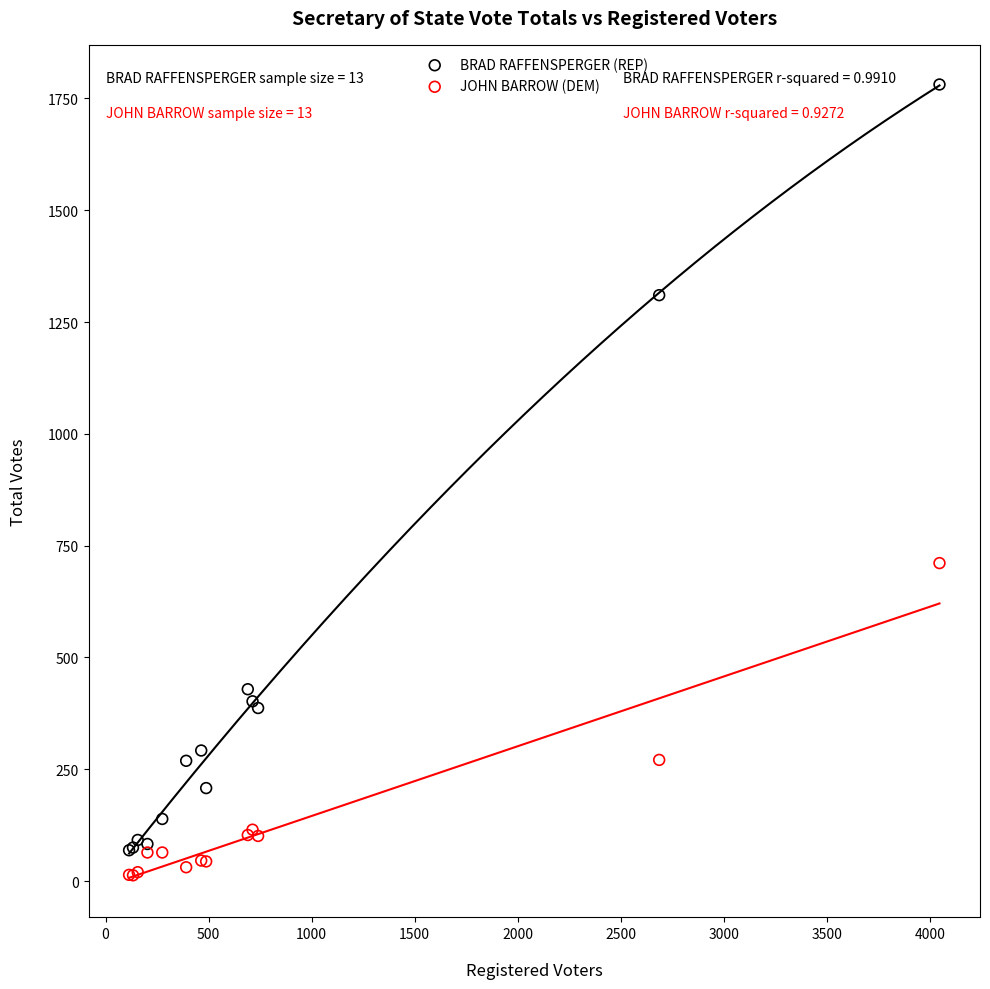

Which series reaches the minimum Y coordinate?

JOHN BARROW (DEM)